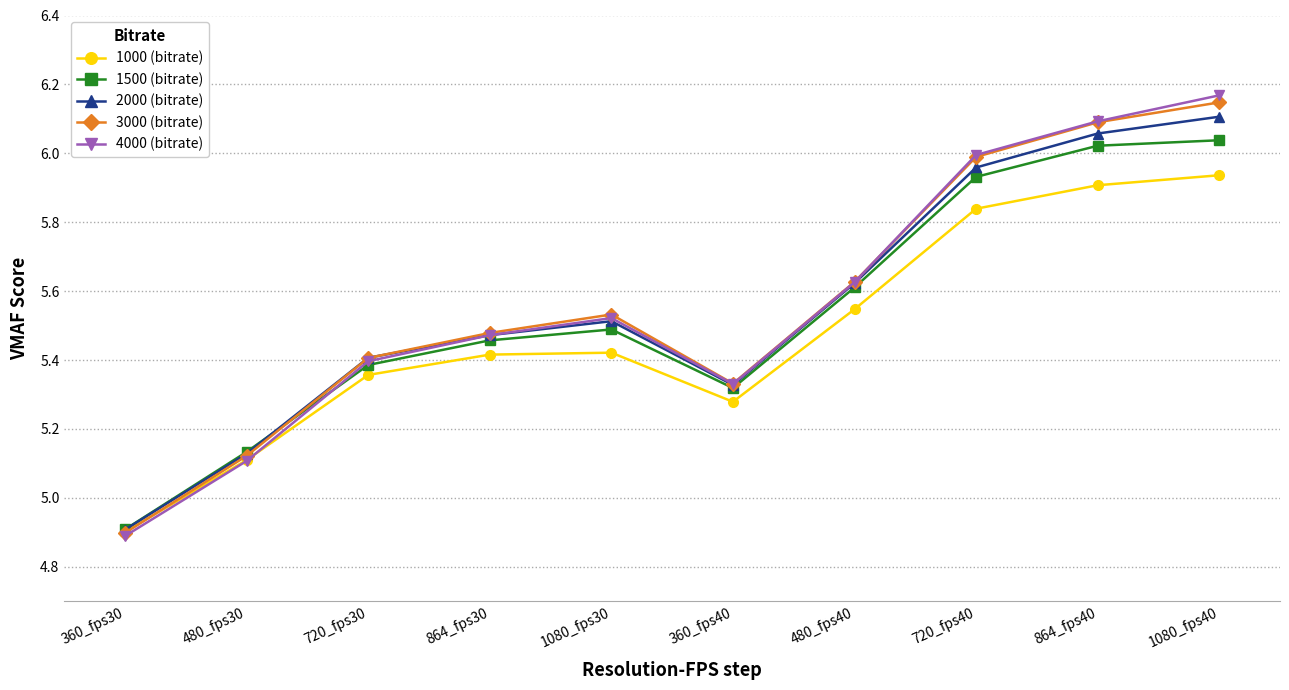

The 3000 (bitrate) series shows 6.0 at 720_fps40. True or false?

True